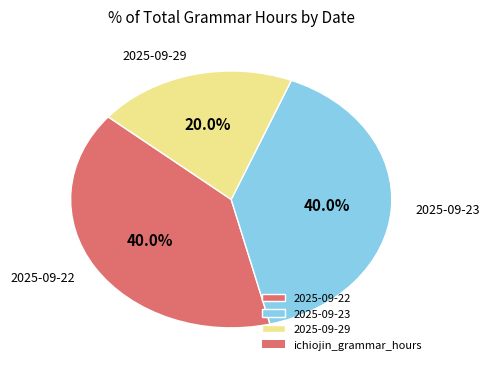

Combined, do 2025-09-29 and 2025-09-23 account for over 50%?

Yes